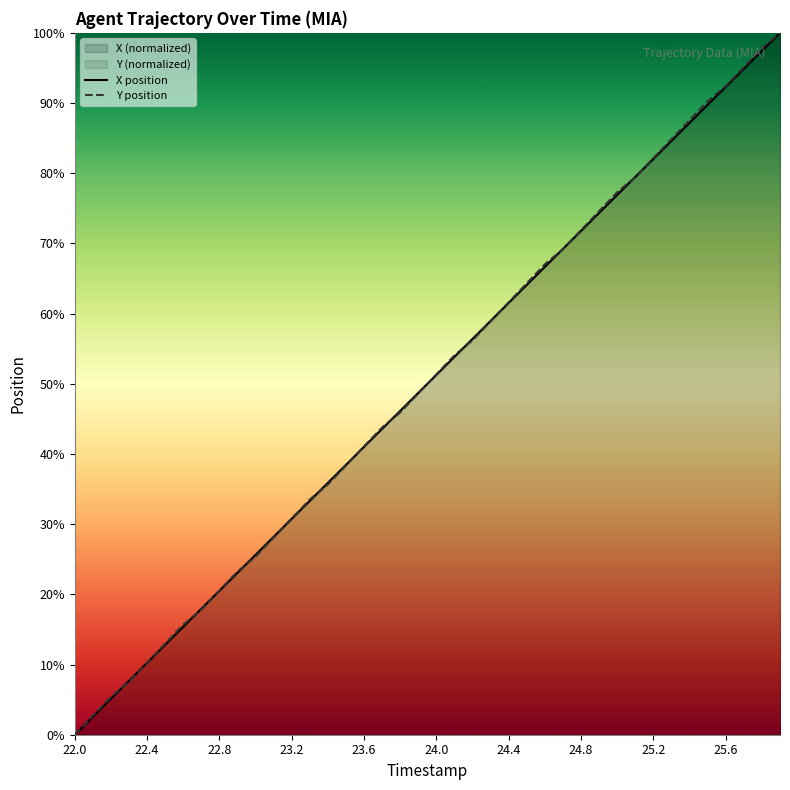

At which label does Y position reach its minimum?

22.0